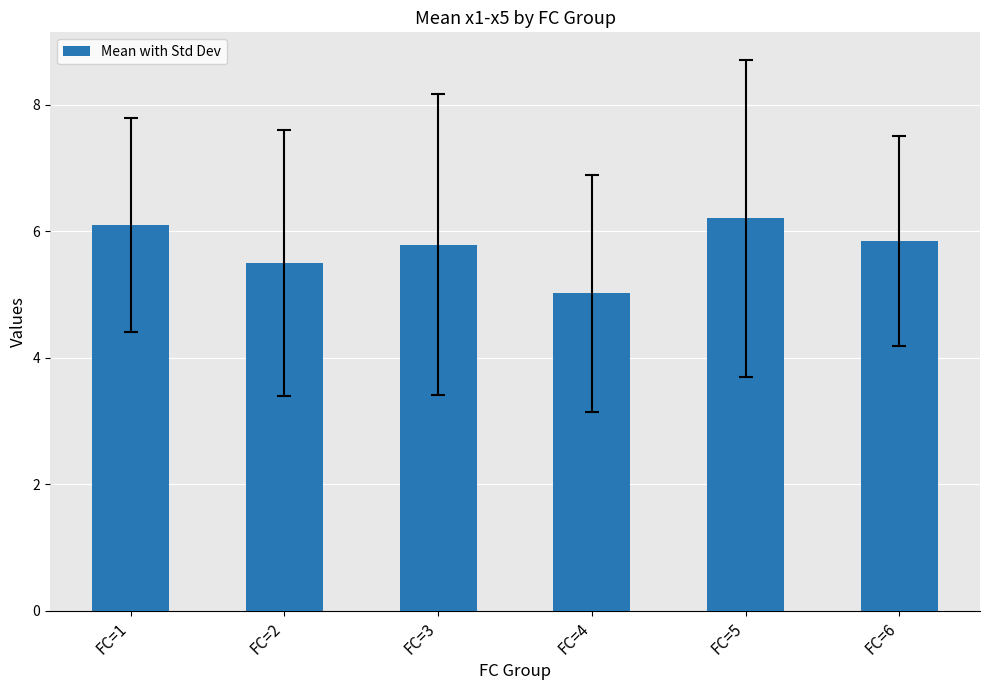

What is the difference between the maximum and minimum values?

1.2